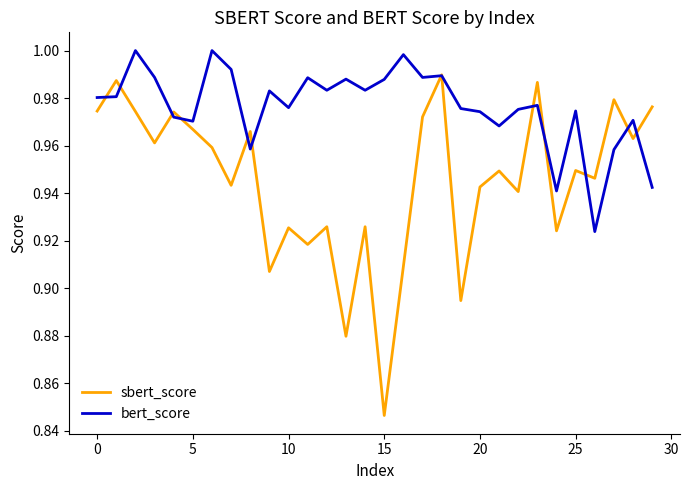

Which series has the largest total across all categories?

bert_score